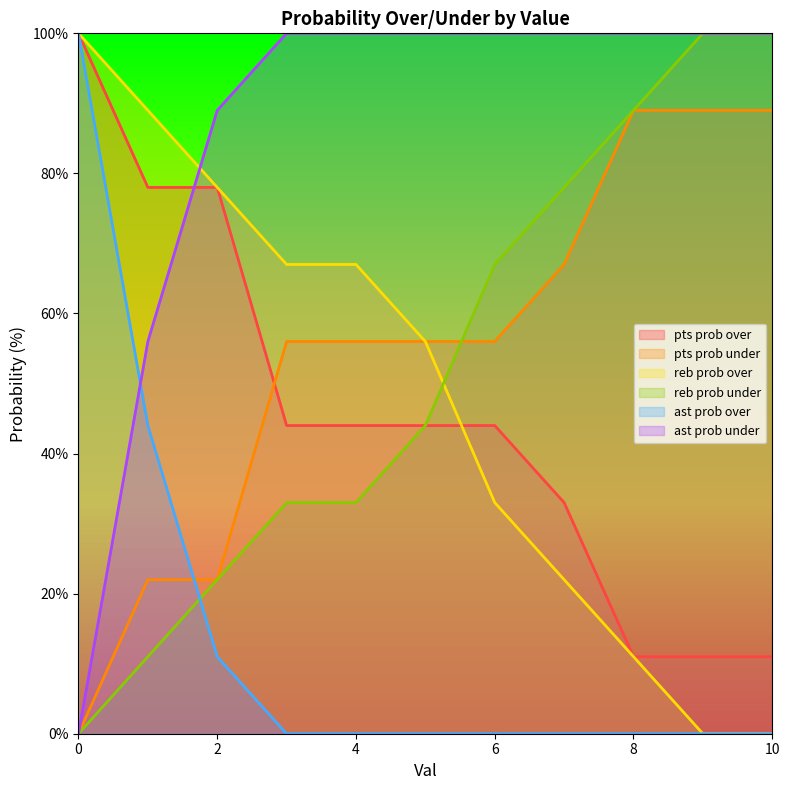

Read the pts prob under value at 9, to the nearest 10.

90